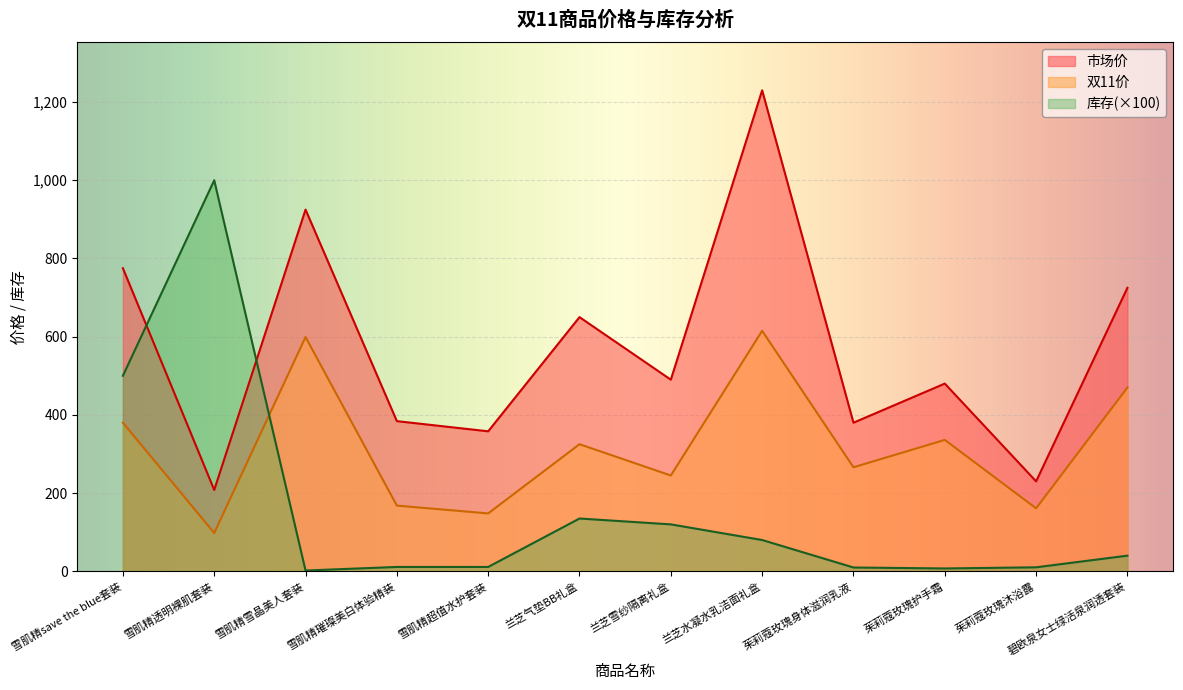

Reading left to right, transcribe all the data shown in this chart.

市场价: 775.0	208.0	925.0	384.0	358.0	650.0	490.0	1230.0	380.0	480.0	230.0	725.0
双11价: 380.0	98.0	599.0	168.0	148.0	325.0	245.0	615.0	266.0	336.0	161.0	470.0
库存: 500.0	1000.0	2.0	11.1	11.1	135.0	120.0	80.0	9.7	7.3	10.2	40.0